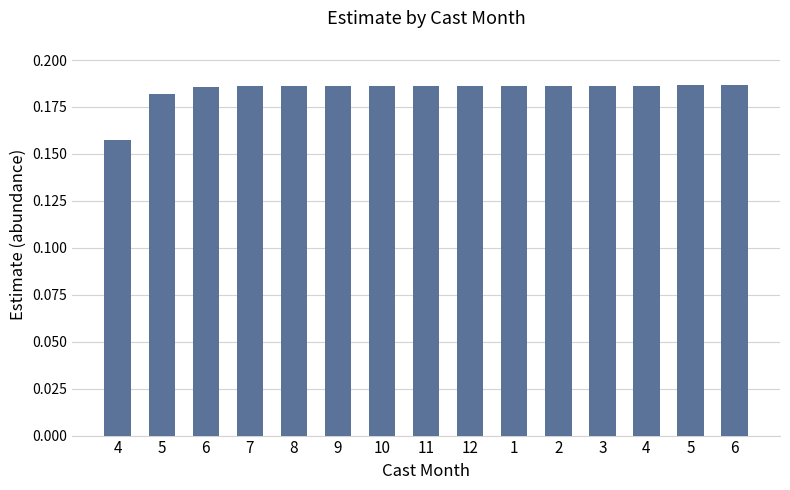

Count the number of data series in this chart.

1